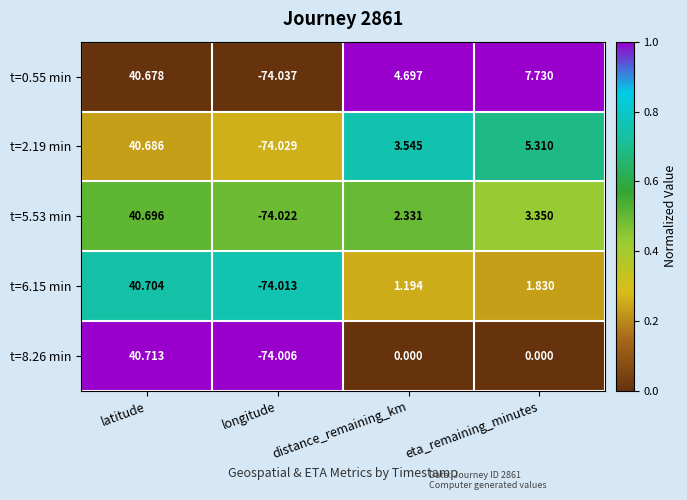

At longitude, list the series in order from largest to smallest.

t=8.26 min, t=6.15 min, t=5.53 min, t=2.19 min, t=0.55 min